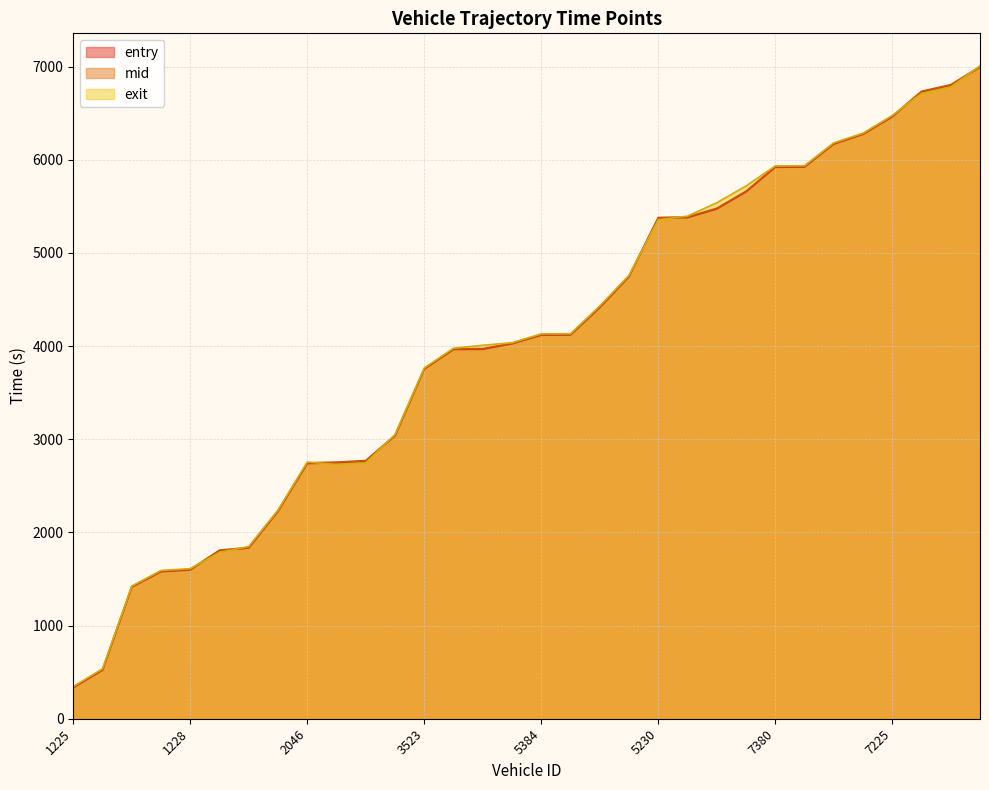

What are all the series names shown in the legend?

entry, mid, exit